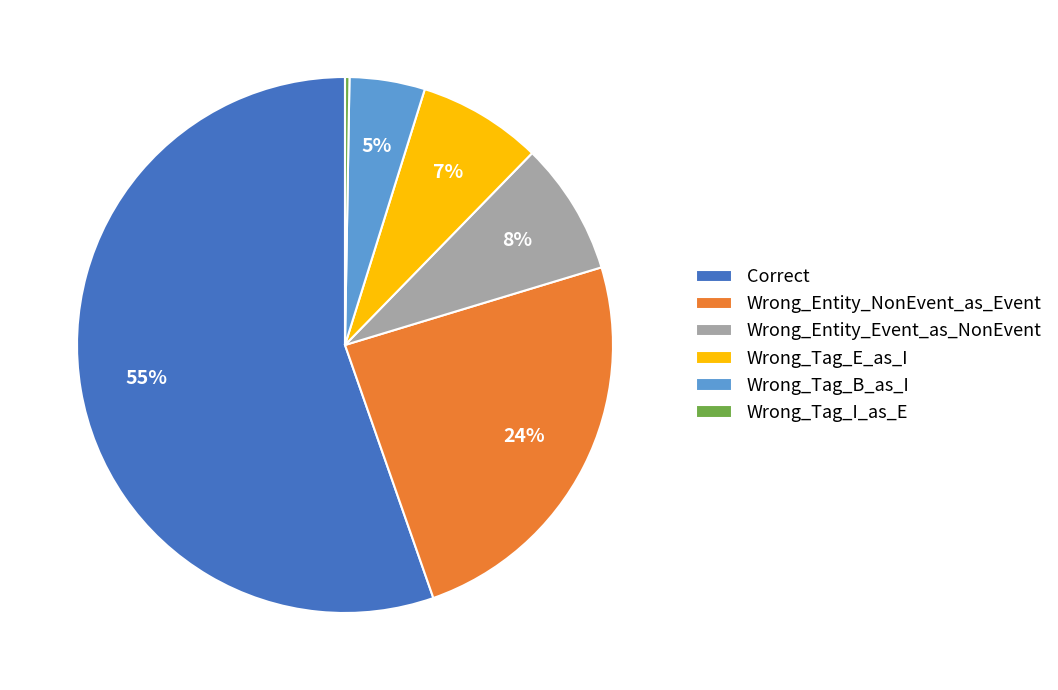

Is there any slice that represents more than half of the pie?

Yes